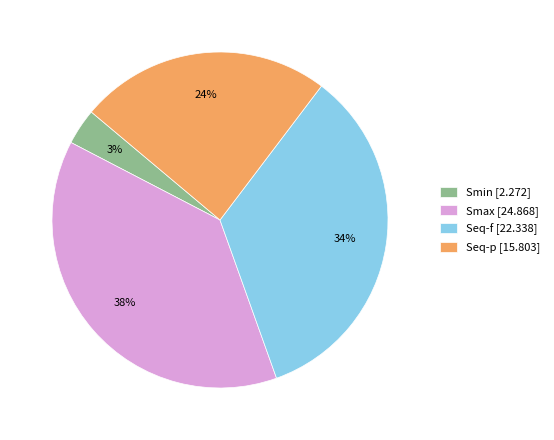

Rank the categories by value from highest to lowest.

Smax, Seq-f, Seq-p, Smin